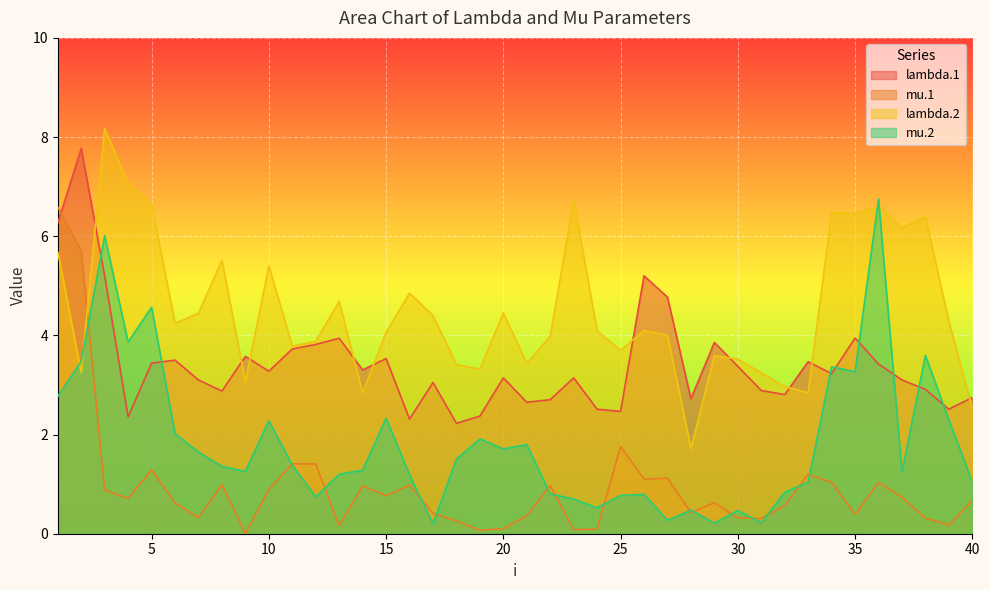

What is the sum of all lambda.1 values?

137.2